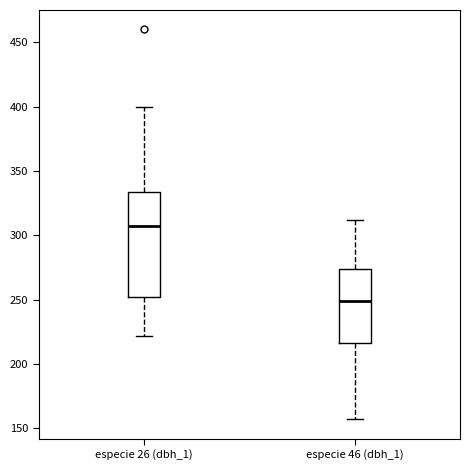

Where is the lower edge of the box for especie 26 (dbh_1) on the y-axis? The values are not printed on the chart, so give them approximately, as read against the axis.

250